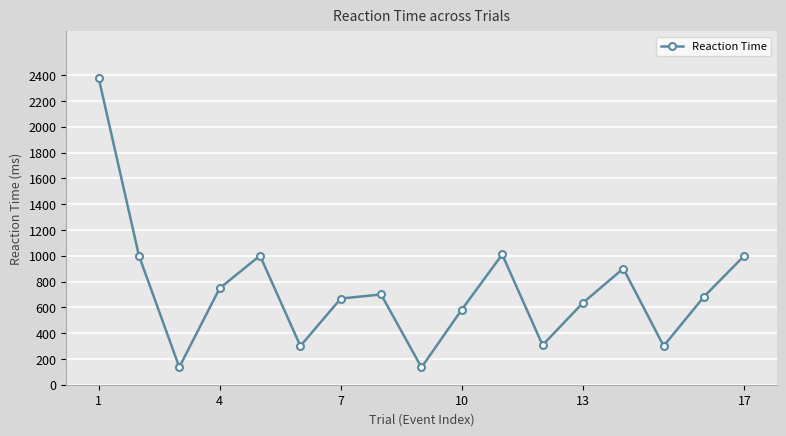

What is the sum of all values?

12490